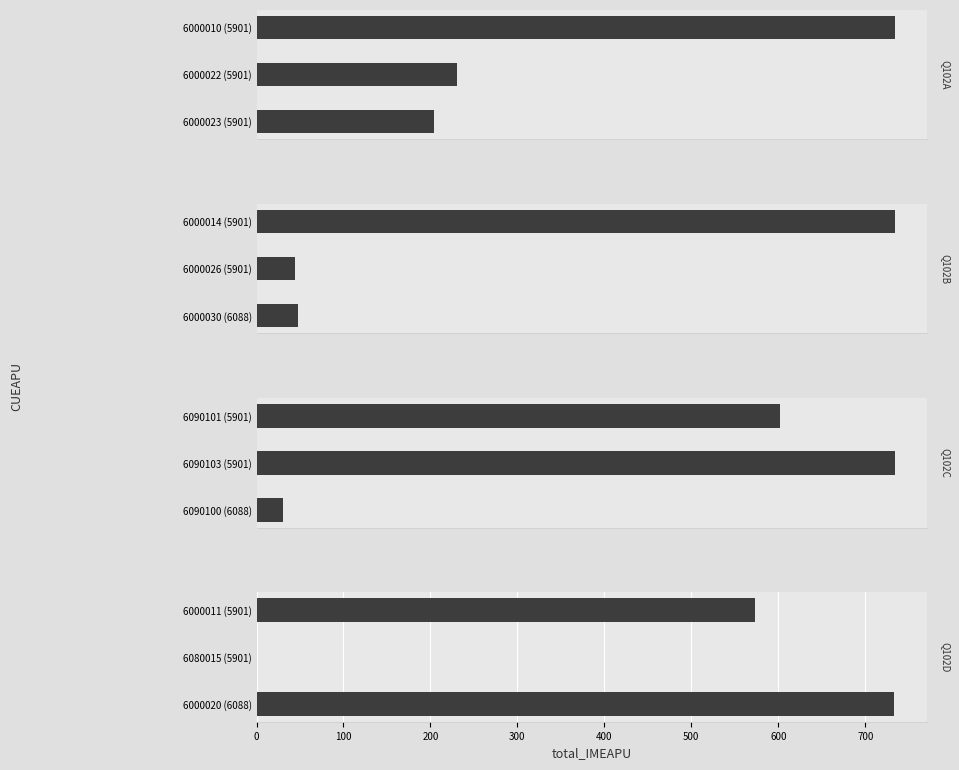

What are all the series names shown in the legend?

Q102A, Q102B, Q102C, Q102D